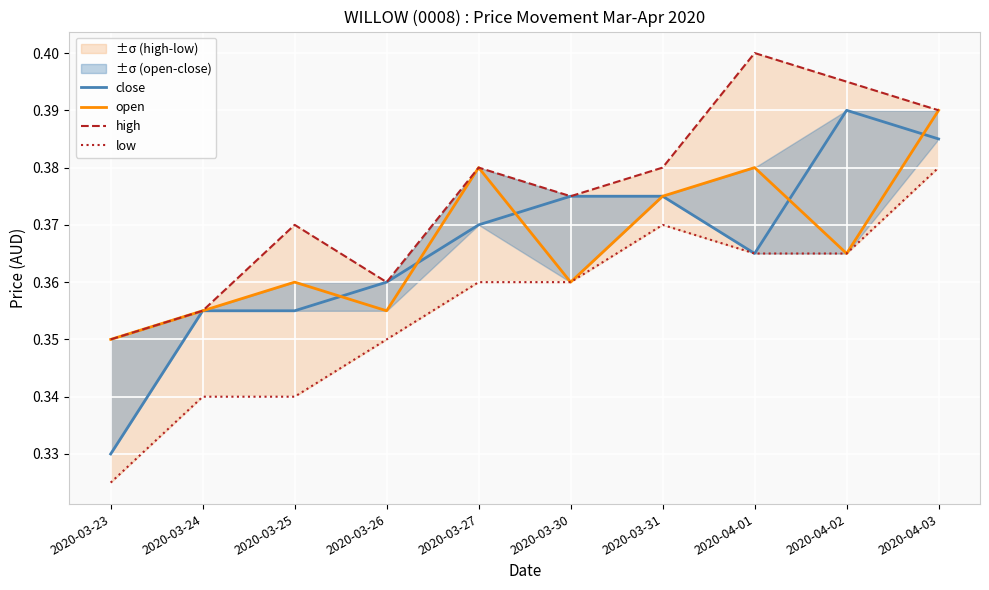

Is the value of close at 2020-03-25 greater than the value of low at 2020-04-02?

No